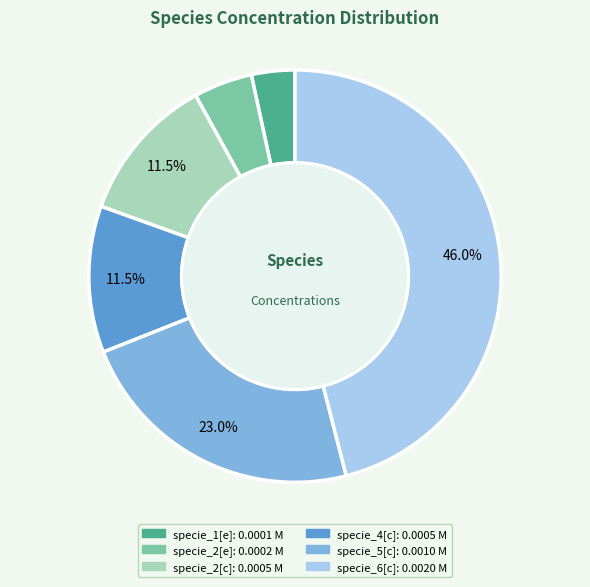

Do specie_2[c] and specie_5[c] together represent more than half of the pie?

No